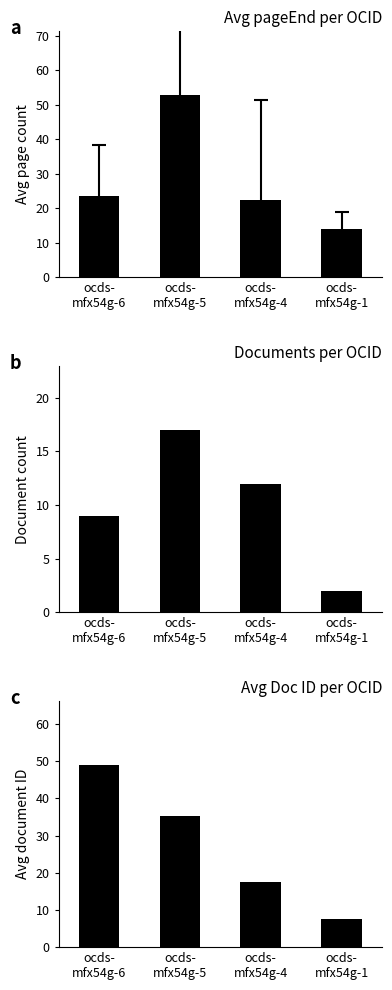

Reading right to left, transcribe all the data shown in this chart.

Avg pageEnd per OCID: ocds-
mfx54g-1=14.0	ocds-
mfx54g-4=22.4	ocds-
mfx54g-5=52.8	ocds-
mfx54g-6=23.7
Documents per OCID: ocds-
mfx54g-1=2.0	ocds-
mfx54g-4=12.0	ocds-
mfx54g-5=17.0	ocds-
mfx54g-6=9.0
Avg Doc ID per OCID: ocds-
mfx54g-1=7.5	ocds-
mfx54g-4=17.5	ocds-
mfx54g-5=35.3	ocds-
mfx54g-6=49.0